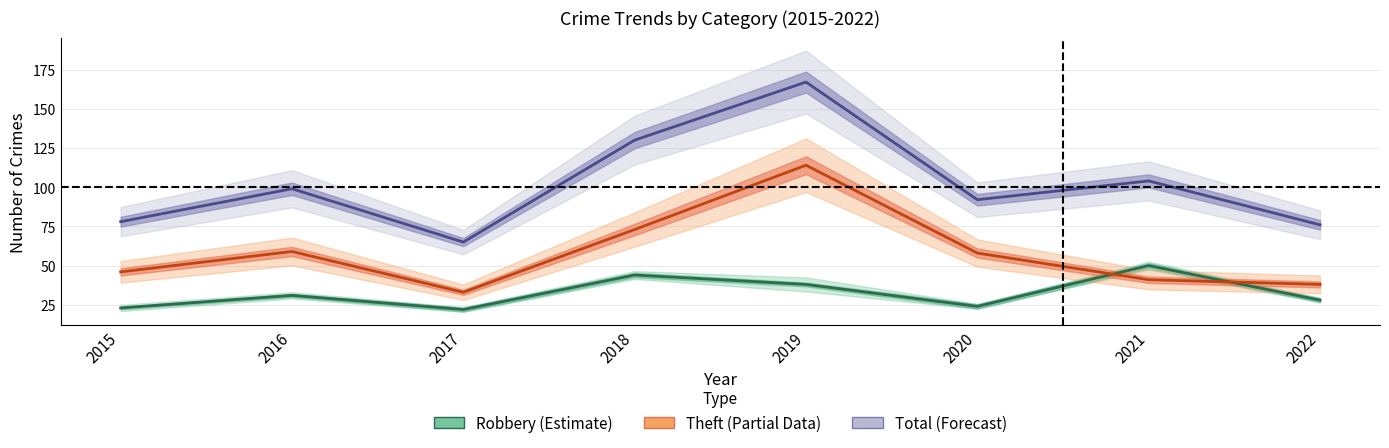

At which label is Total closest to 116?

2021